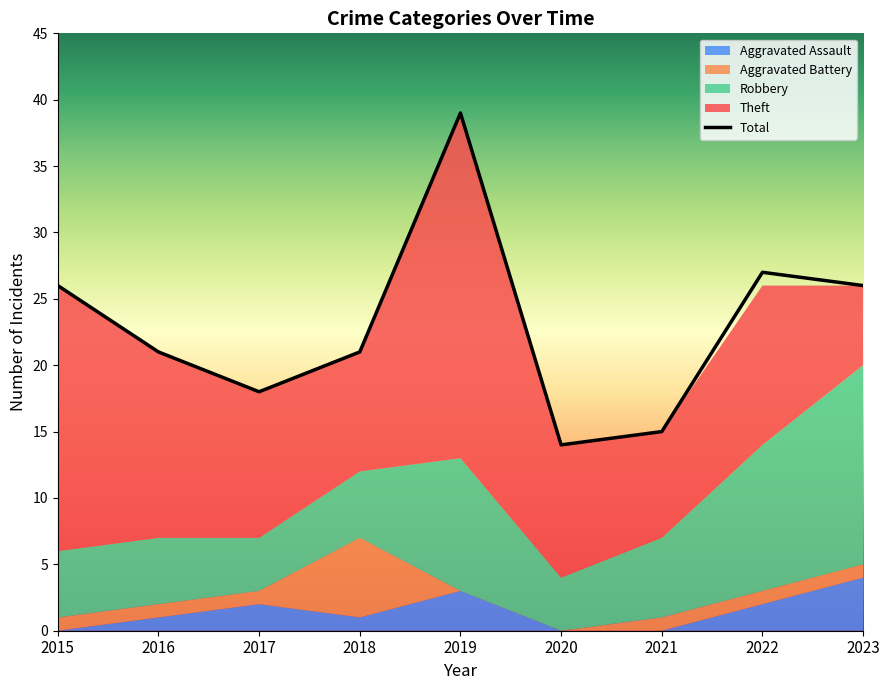

Is it true that Aggravated Battery equals 1 at 2021?

True